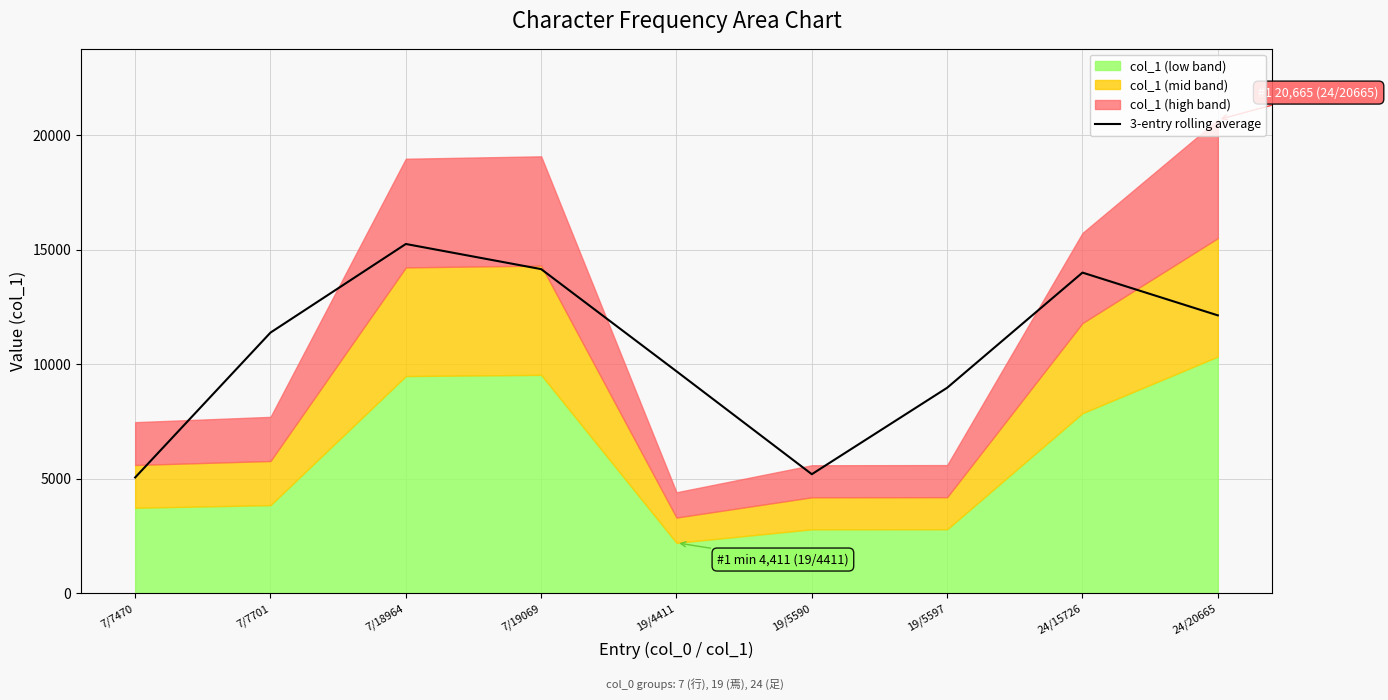

How many points are lower than both their immediate neighbors (excluding endpoints)?

1